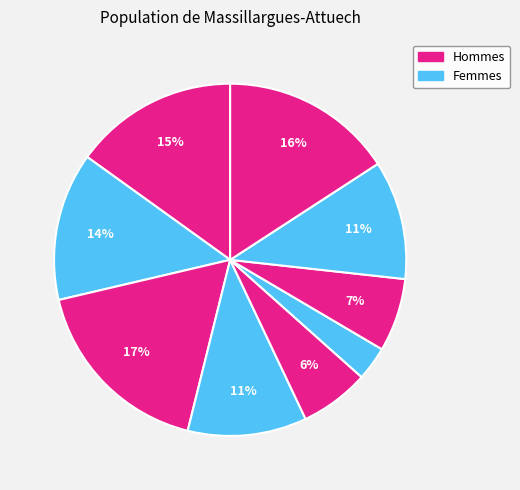

Count the number of slices in the pie.

9